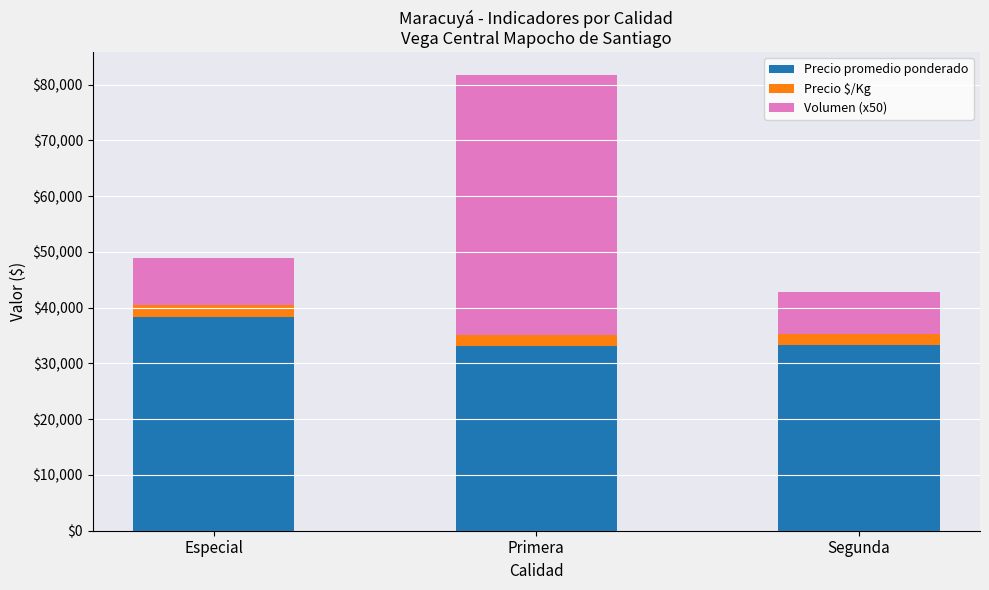

Does the chart contain any negative values?

No